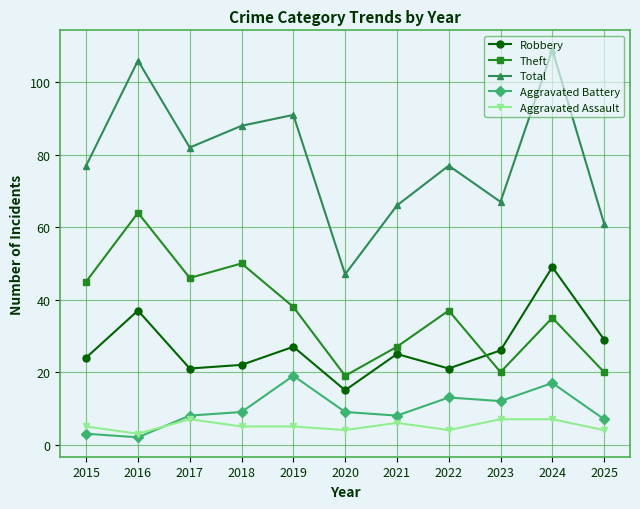

Is the value of Aggravated Battery at 2017 greater than the value of Robbery at 2022?

No